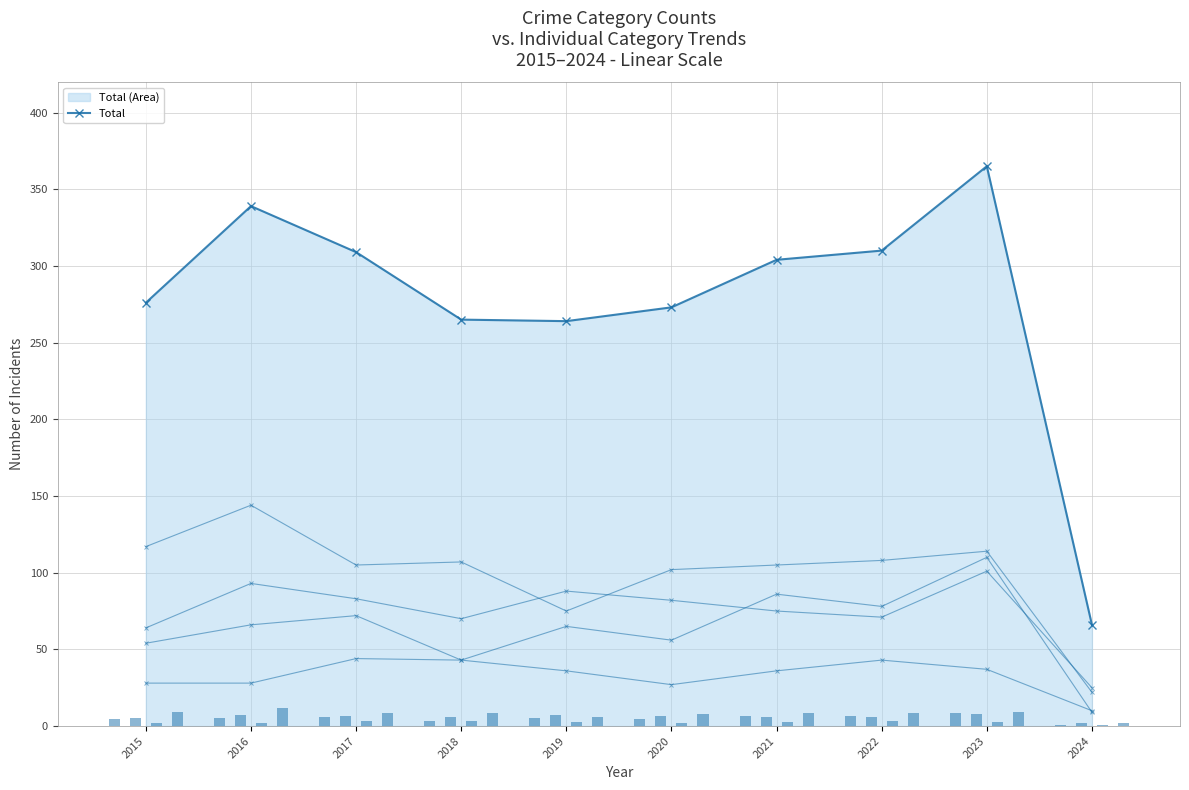

What is the sum of the Aggravated Battery values at 2018 and 2021?

145.0